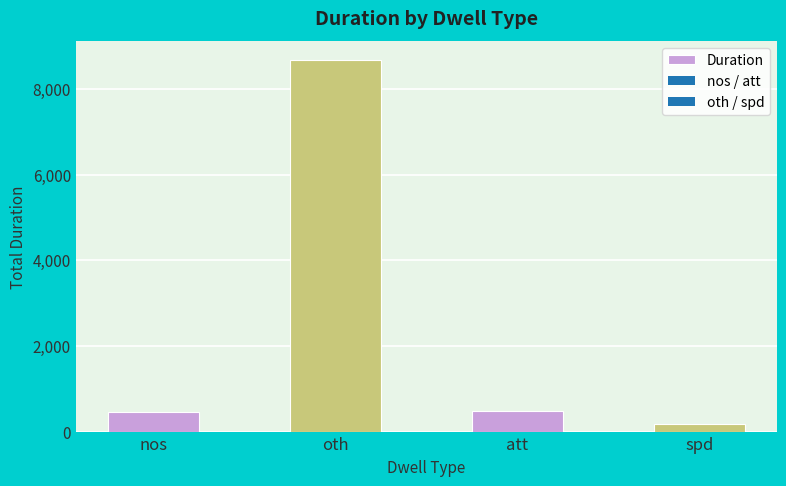

What is the label of the 3rd bar from the right?

oth